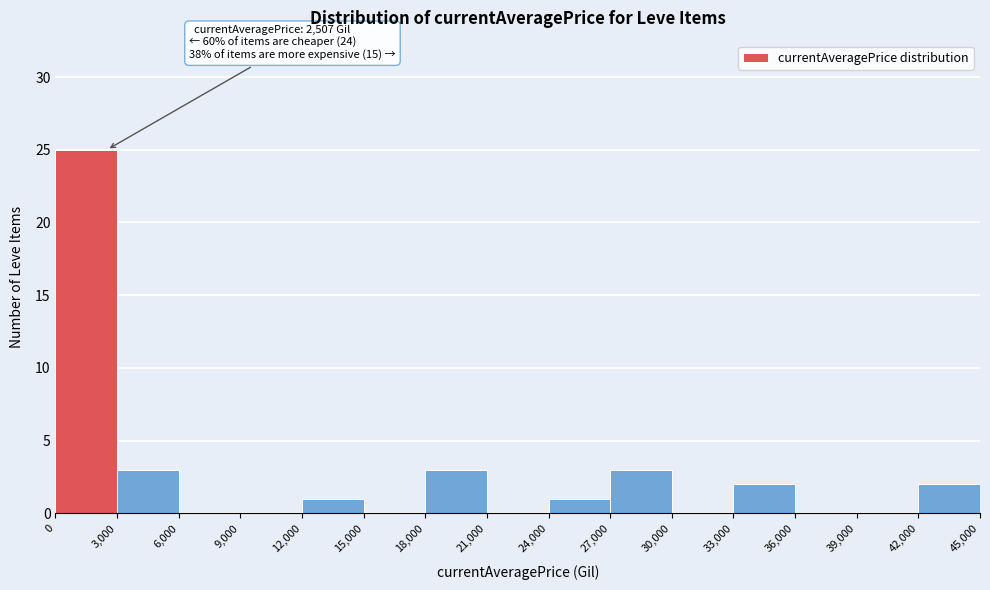

Over which range of the x-axis is the bar tallest?

0 to 3,000